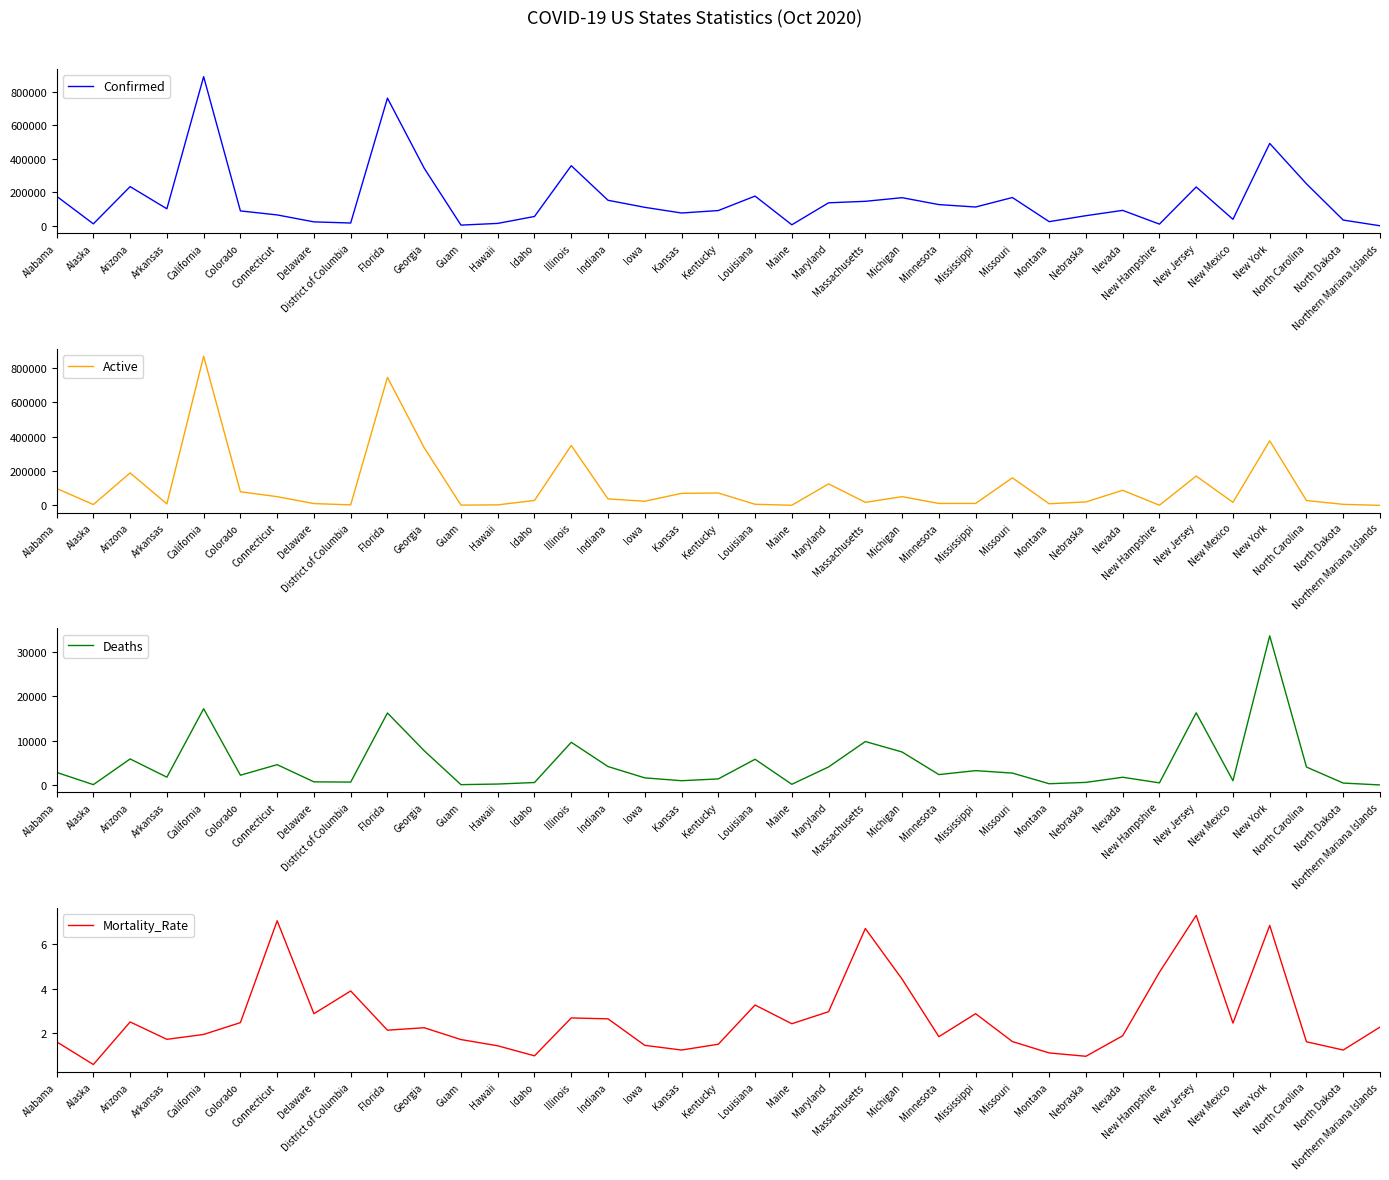

Reading right to left, list all the values displayed in this chart.

Confirmed: 88.0	34165.0	250592.0	491882.0	38715.0	231862.0	9917.0	92064.0	60308.0	24712.0	168791.0	112123.0	126591.0	167872.0	146166.0	137236.0	6024.0	177399.0	90996.0	76310.0	110250.0	152396.0	358799.0	55650.0	14233.0	3968.0	343750.0	762533.0	16498.0	23375.0	64871.0	88849.0	890810.0	101596.0	233912.0	11602.0	176605.0
Active: 57.0	5974.0	28019.0	376490.0	17600.0	170868.0	798.0	88003.0	20045.0	9352.0	160625.0	11225.0	11099.0	50915.0	17494.0	125218.0	634.0	6333.0	72099.0	70086.0	23985.0	37627.0	349194.0	28555.0	2880.0	1502.0	336046.0	746323.0	2918.0	10370.0	50653.0	79346.0	869772.0	8528.0	189175.0	4783.0	98407.0
Deaths: 2.0	422.0	4032.0	33589.0	950.0	16245.0	469.0	1732.0	576.0	275.0	2670.0	3223.0	2334.0	7418.0	9780.0	4058.0	146.0	5784.0	1363.0	952.0	1594.0	4144.0	9605.0	546.0	203.0	68.0	7704.0	16210.0	642.0	697.0	4567.0	2194.0	17167.0	1751.0	5854.0	68.0	2828.0
Mortality_Rate: 2.3	1.2	1.6	6.8	2.5	7.3	4.7	1.9	1.0	1.1	1.6	2.9	1.8	4.4	6.7	3.0	2.4	3.3	1.5	1.2	1.4	2.6	2.7	1.0	1.4	1.7	2.2	2.1	3.9	2.9	7.0	2.5	1.9	1.7	2.5	0.6	1.6